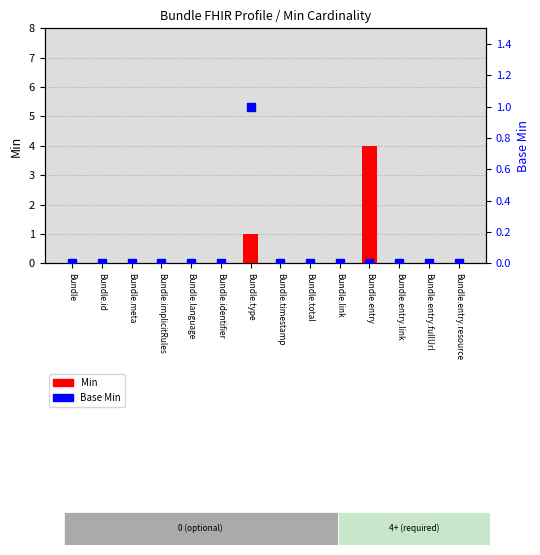

Reading left to right, list all the values displayed in this chart.

Min: Bundle=0	Bundle.id=0	Bundle.meta=0	Bundle.implicitRules=0	Bundle.language=0	Bundle.identifier=0	Bundle.type=1	Bundle.timestamp=0	Bundle.total=0	Bundle.link=0	Bundle.entry=4	Bundle.entry.link=0	Bundle.entry.fullUrl=0	Bundle.entry.resource=0
Base Min: Bundle=0	Bundle.id=0	Bundle.meta=0	Bundle.implicitRules=0	Bundle.language=0	Bundle.identifier=0	Bundle.type=1	Bundle.timestamp=0	Bundle.total=0	Bundle.link=0	Bundle.entry=0	Bundle.entry.link=0	Bundle.entry.fullUrl=0	Bundle.entry.resource=0